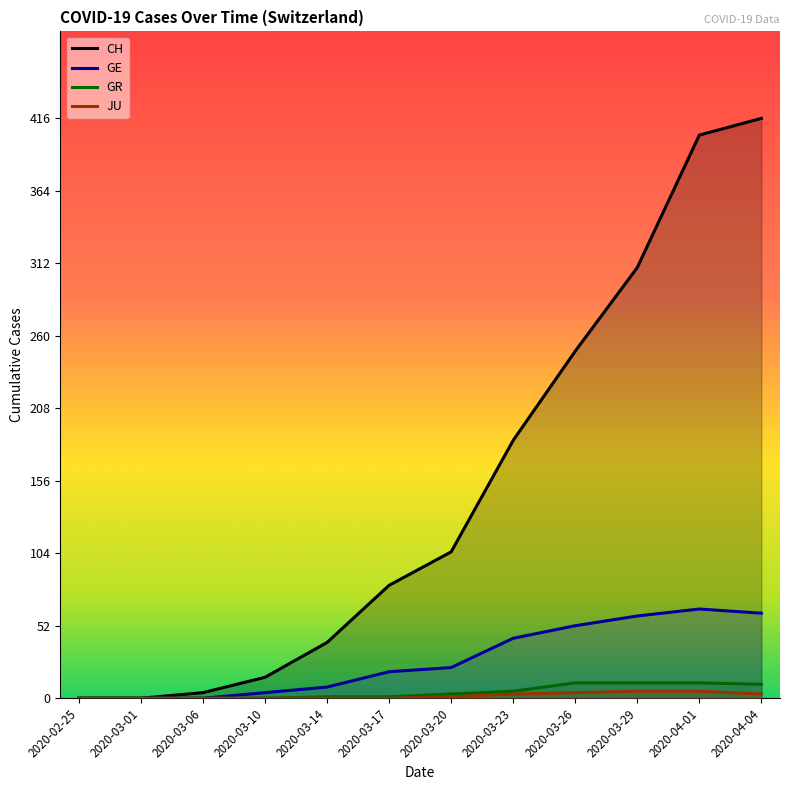

What is the label of the 10th point from the right?

2020-03-06